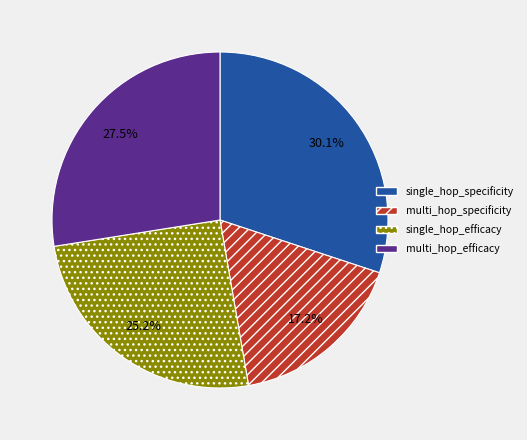

What percentage is the multi_hop_specificity slice, to the nearest percent?

17%